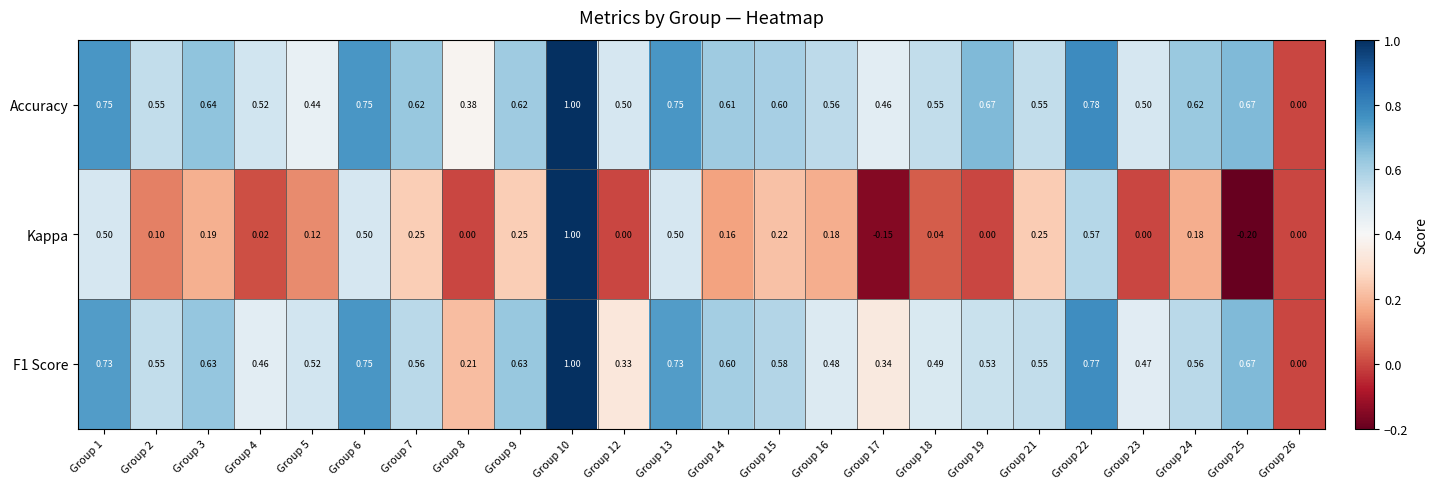

How many series are shown in this chart?

3